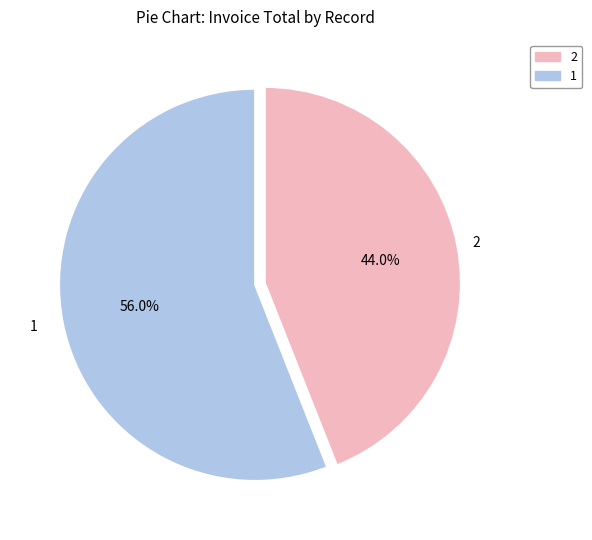

To the nearest percent, what is the average slice percentage?

50%